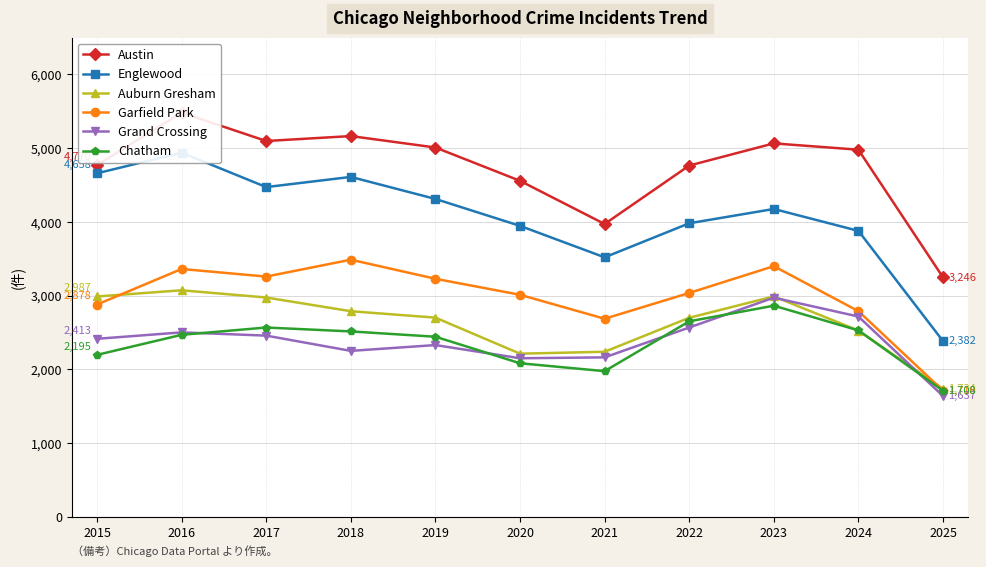

What is the total value across all series at 2020?

17952